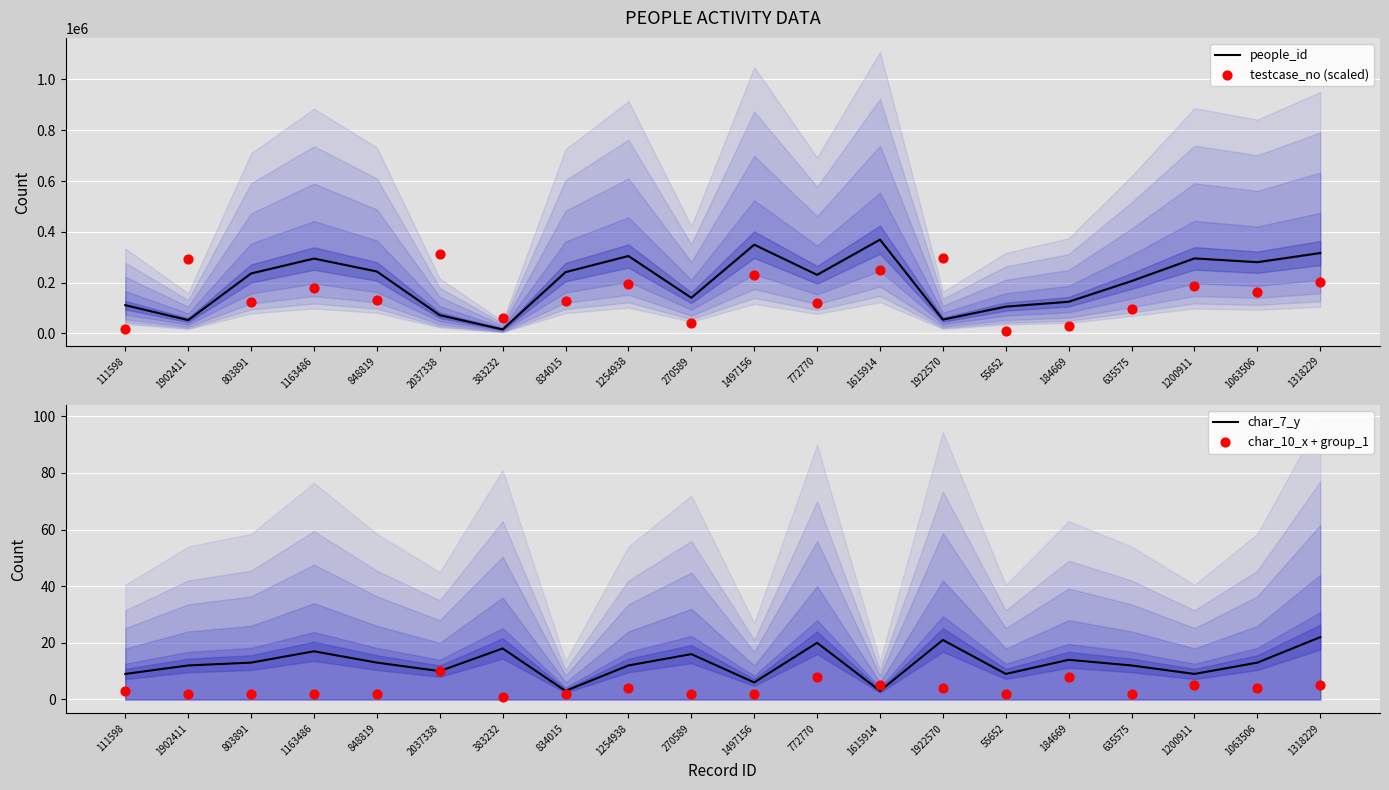

Is the value of testcase_no (scaled) at 2037338 greater than the value of char_7_y at 2037338?

Yes